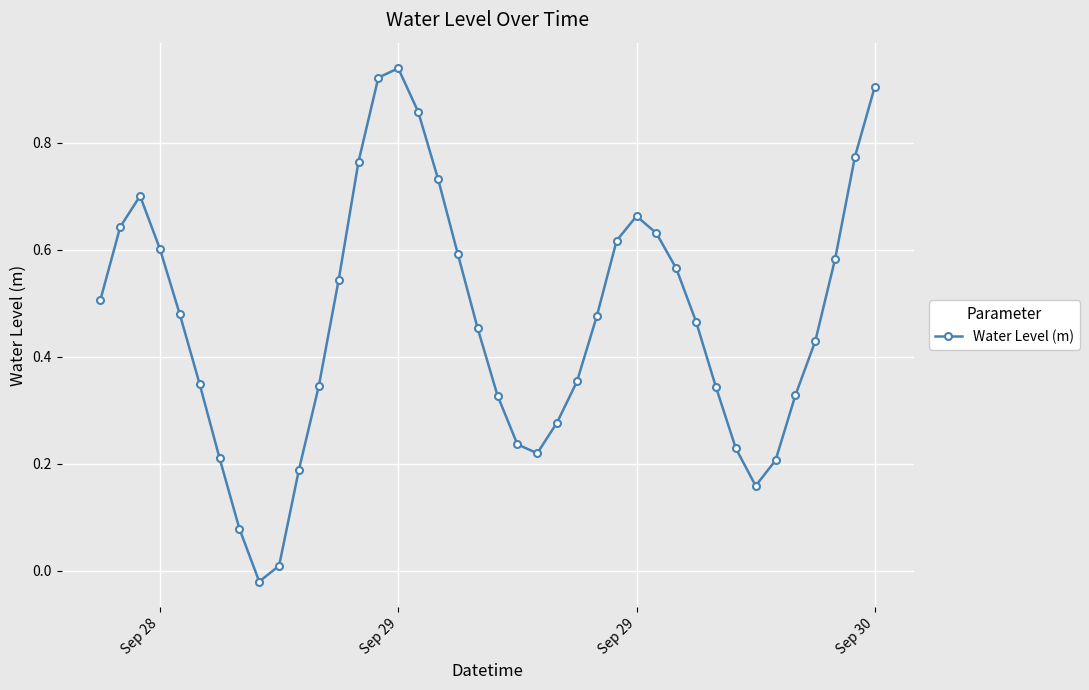

True or false: there are more than 2 points higher than both neighbors.

True